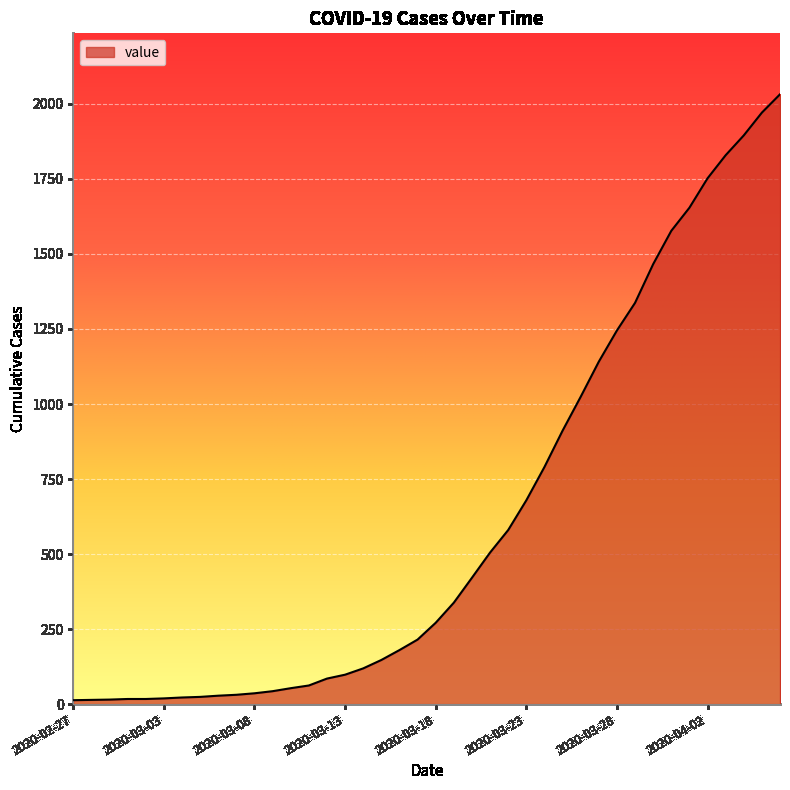

What is the difference between the maximum and minimum values?

2019